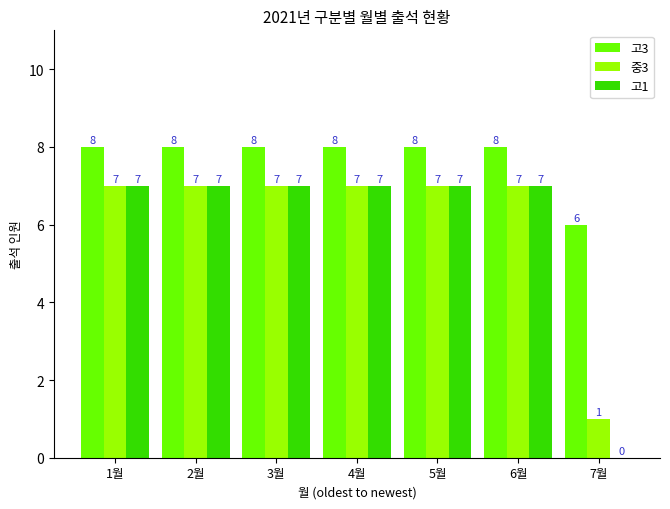

What are all the series names shown in the legend?

고3, 중3, 고1